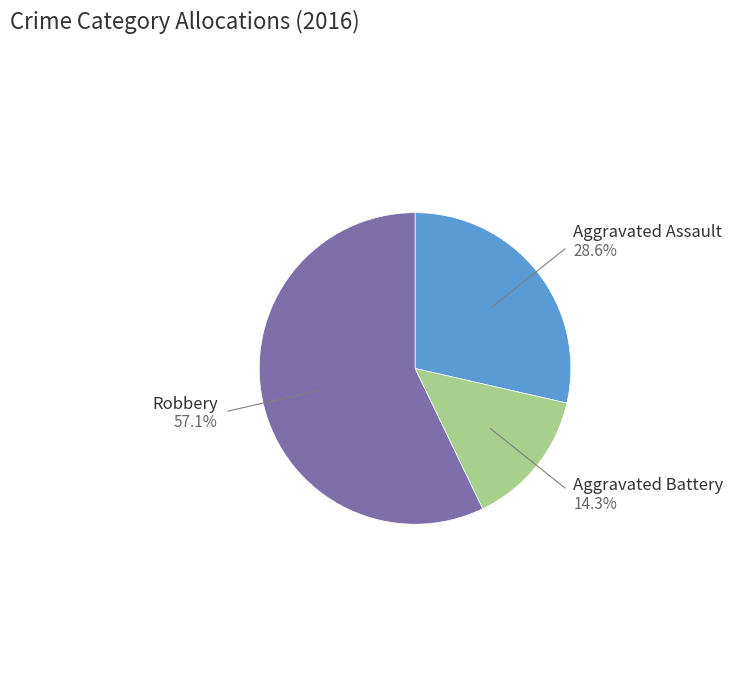

Does any single category account for the majority?

Yes